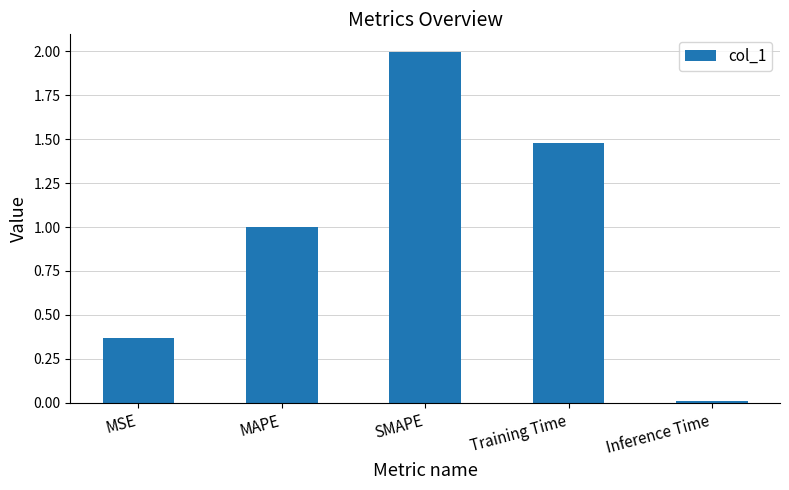

What is the label of the 4th bar from the left?

Training Time